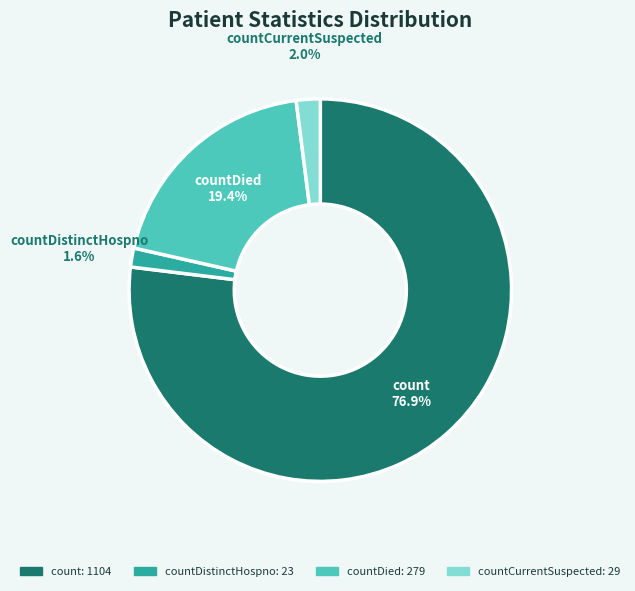

Combined, what portion of the pie is count and countCurrentSuspected?

79.0%